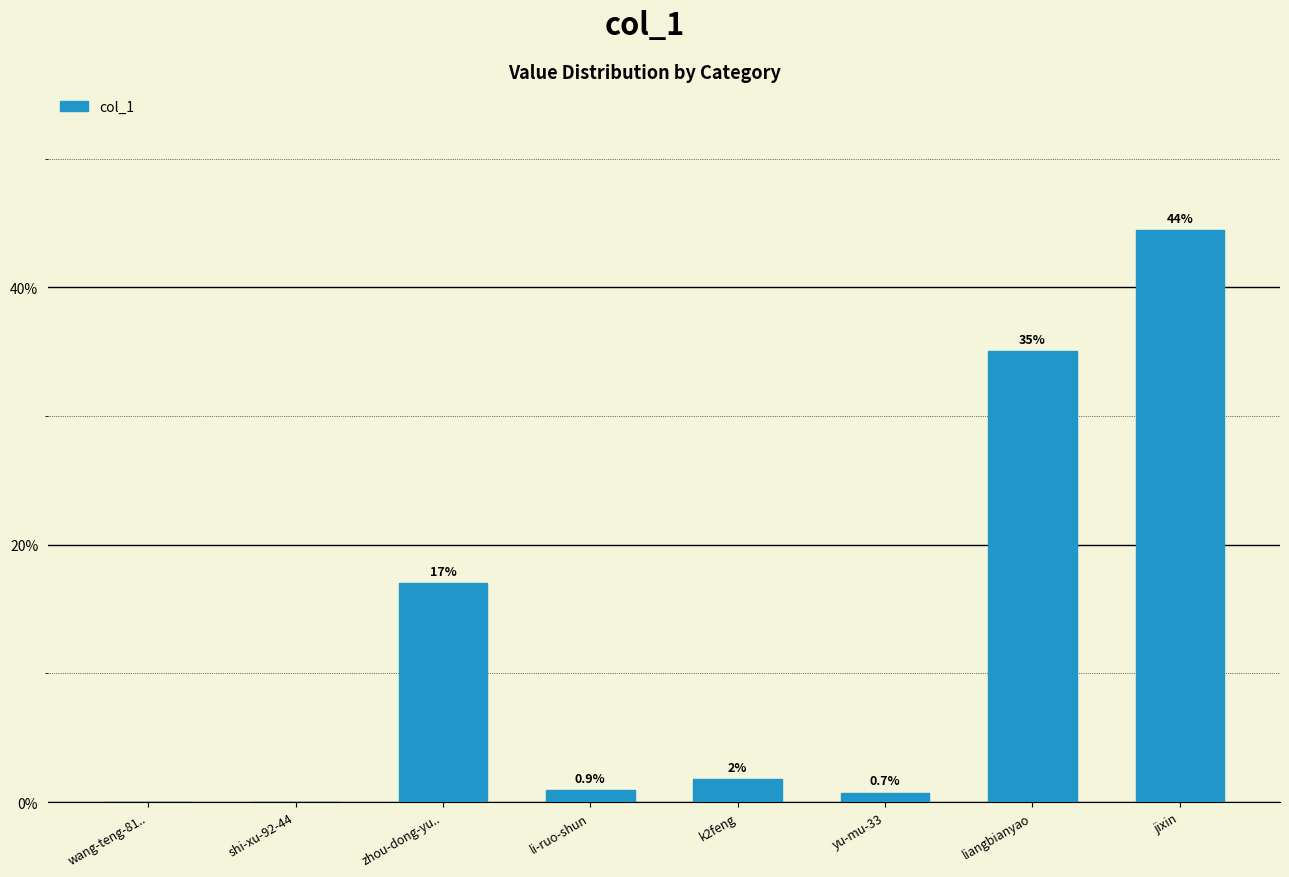

How many distinct data groups are displayed?

1